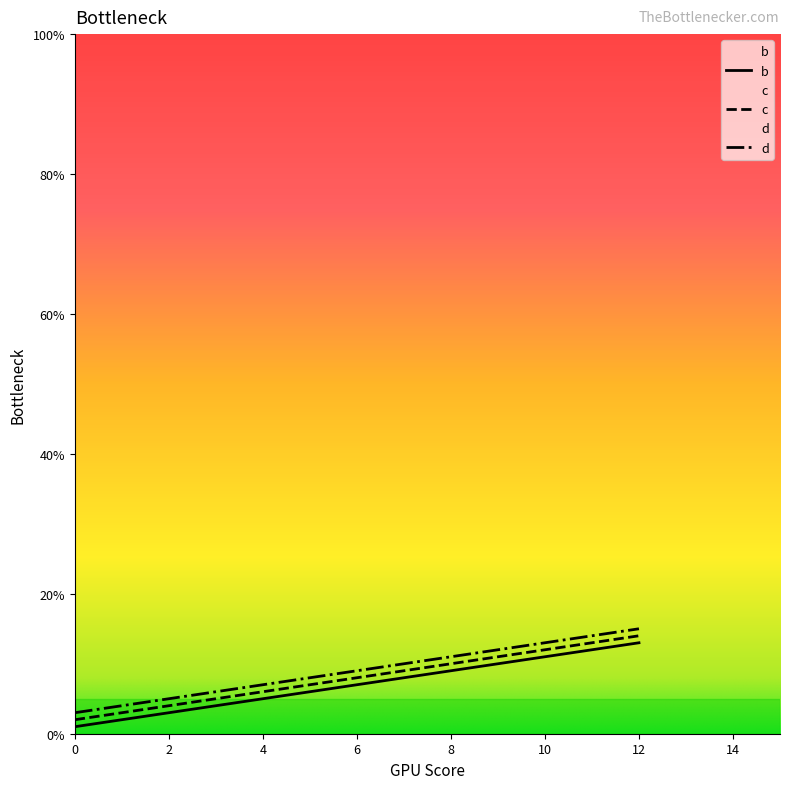

How many values in the c series are below 10?

2